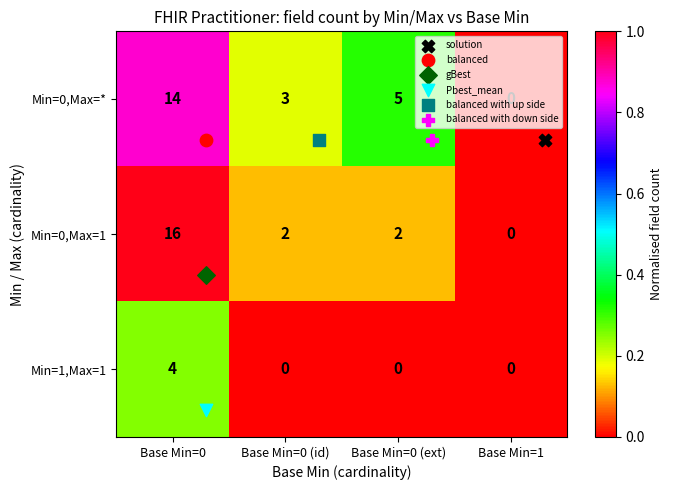

Which category has the lowest value in the Min=0,Max=1 series?

Base Min=1